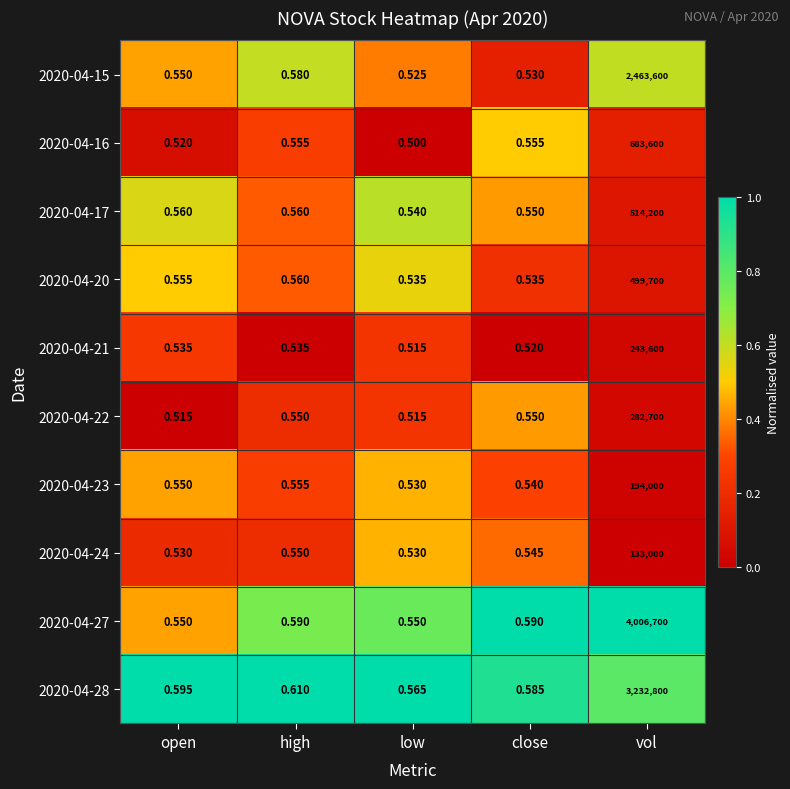

Rank the series by their maximum value, from highest to lowest.

2020-04-27, 2020-04-28, 2020-04-15, 2020-04-16, 2020-04-17, 2020-04-20, 2020-04-22, 2020-04-21, 2020-04-23, 2020-04-24